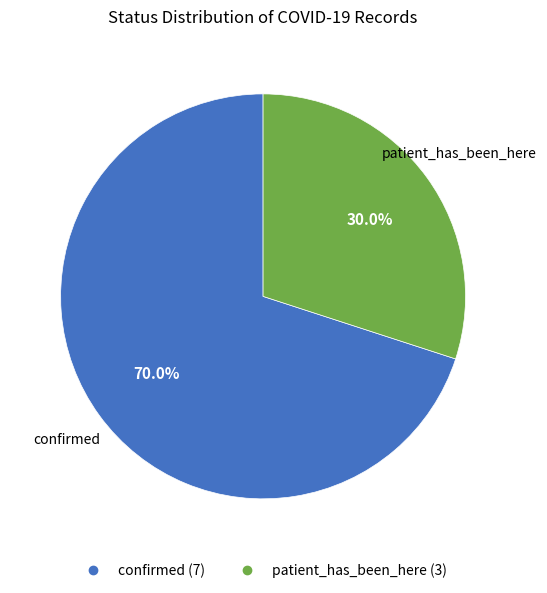

True or false: patient_has_been_here accounts for 30% of the total.

True